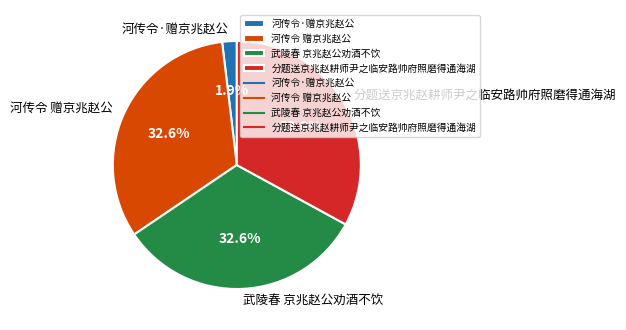

To the nearest percent, what percentage of the pie is 分题送京兆赵耕师尹之临安路帅府照磨得通海湖?

33%